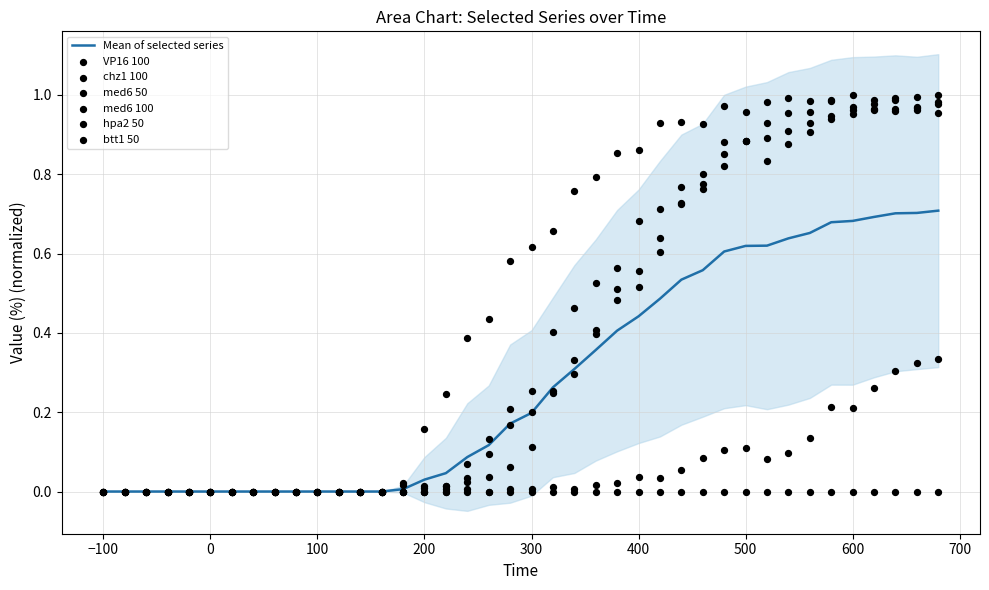

Is the value of VP16 100 at -80 greater than the value of med6 100 at 580?

No